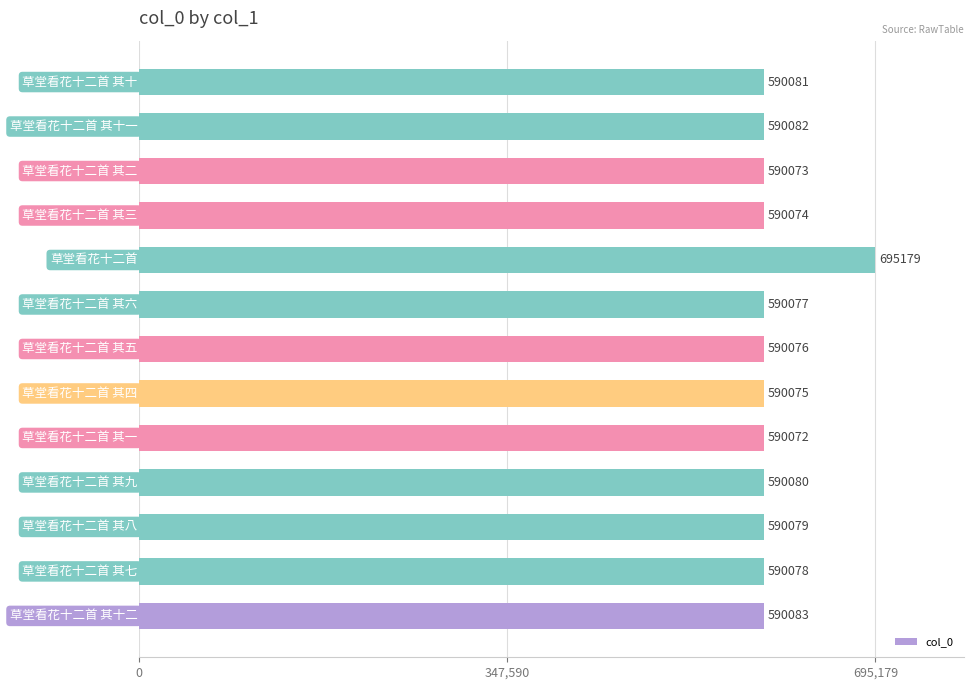

Reading top to bottom, transcribe all the data shown in this chart.

590081	590082	590073	590074	695179	590077	590076	590075	590072	590080	590079	590078	590083